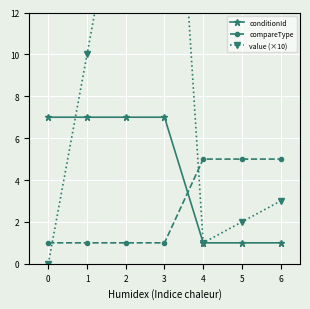

What is the difference between the maximum and minimum values in the compareType series?

4